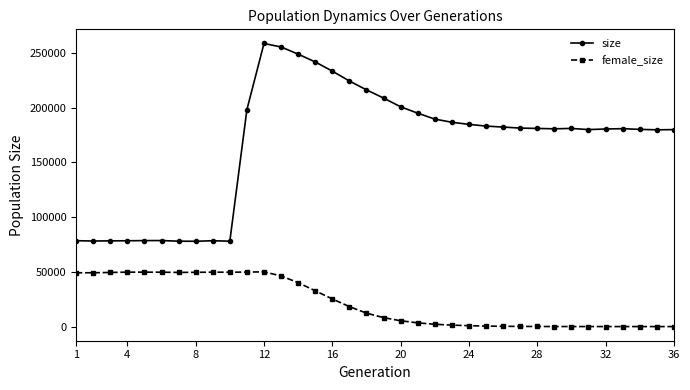

True or false: size and female_size intersect in this chart.

False